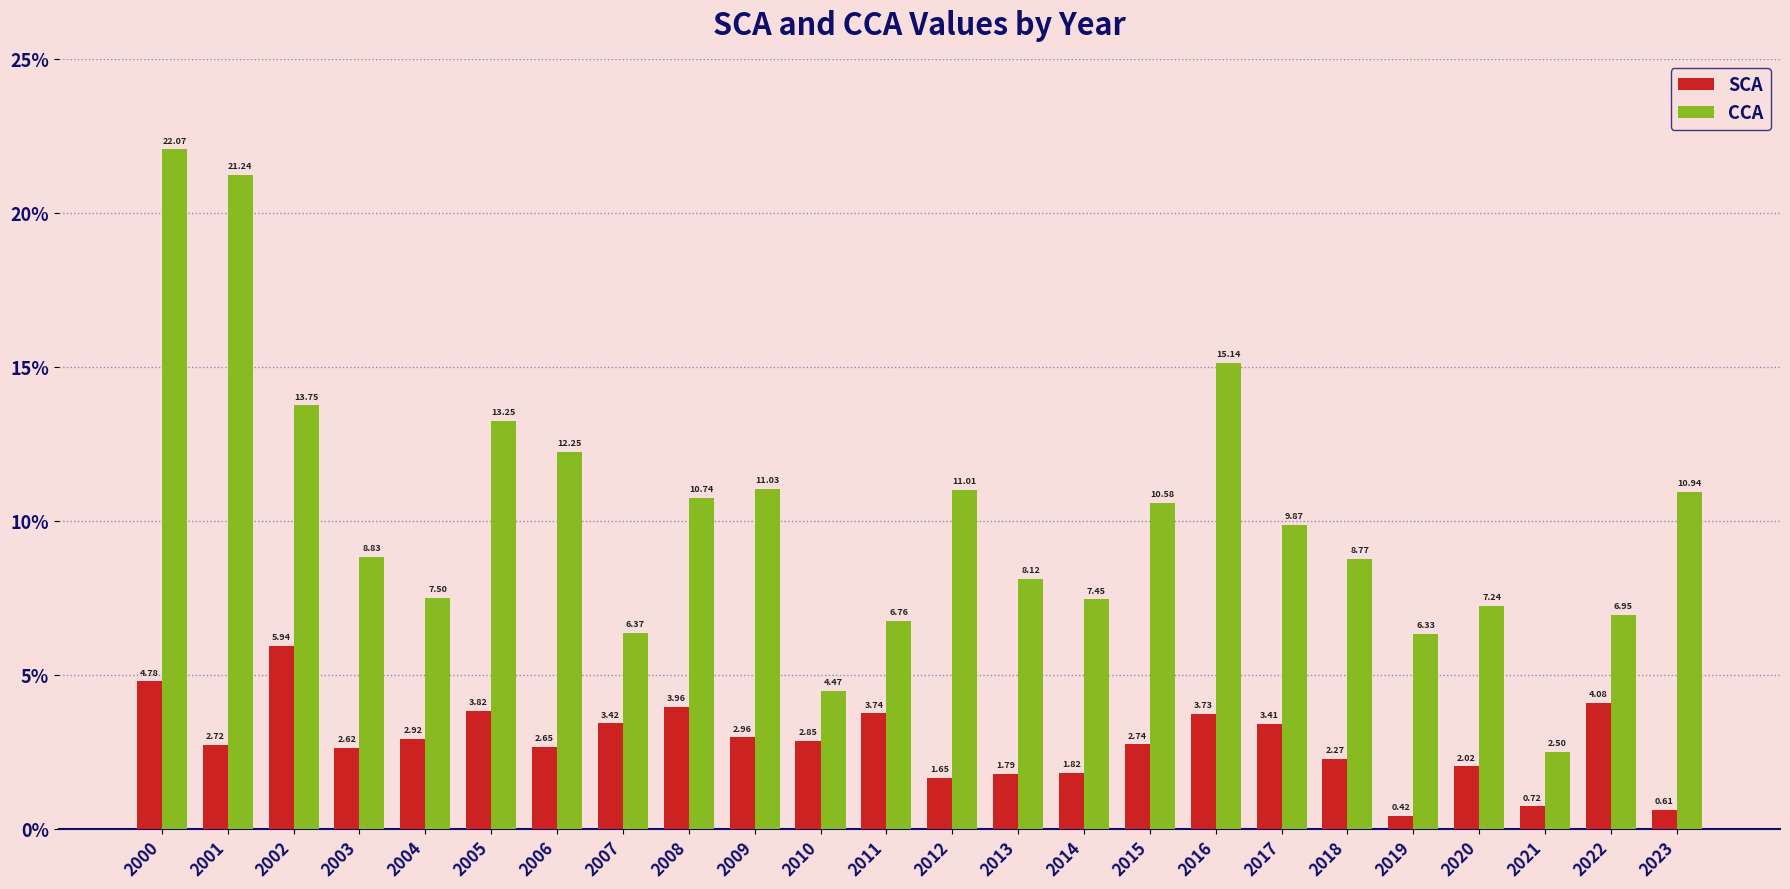

Which series has the largest range (max minus min)?

CCA